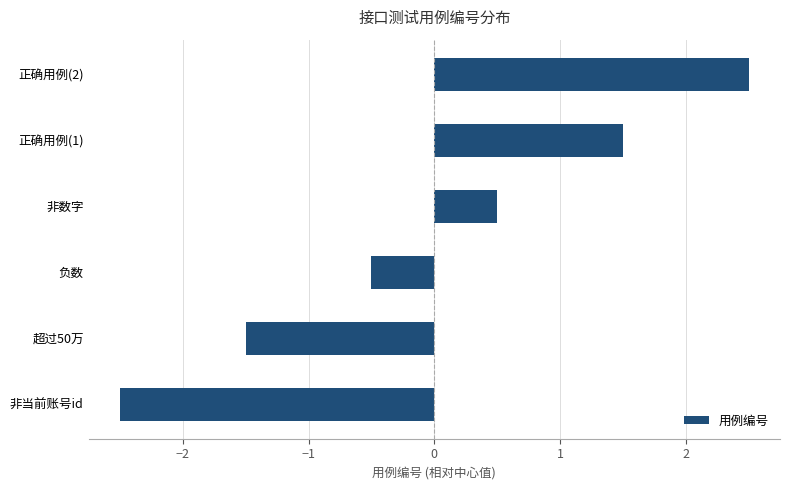

How many distinct data groups are displayed?

1